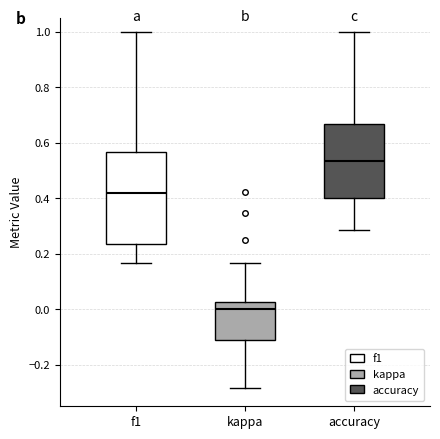

Which box has the highest median line?

accuracy